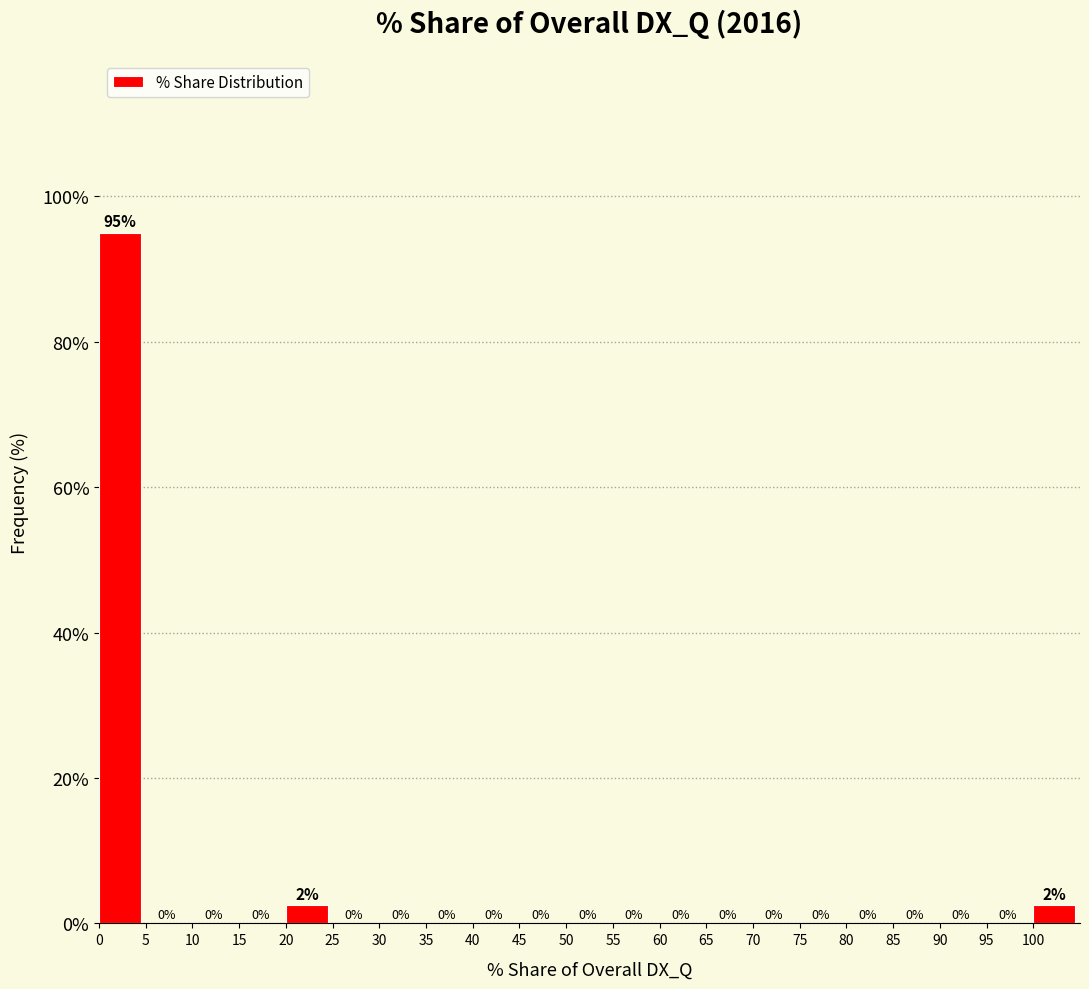

Which range on the x-axis has the tallest bar?

0 to 5